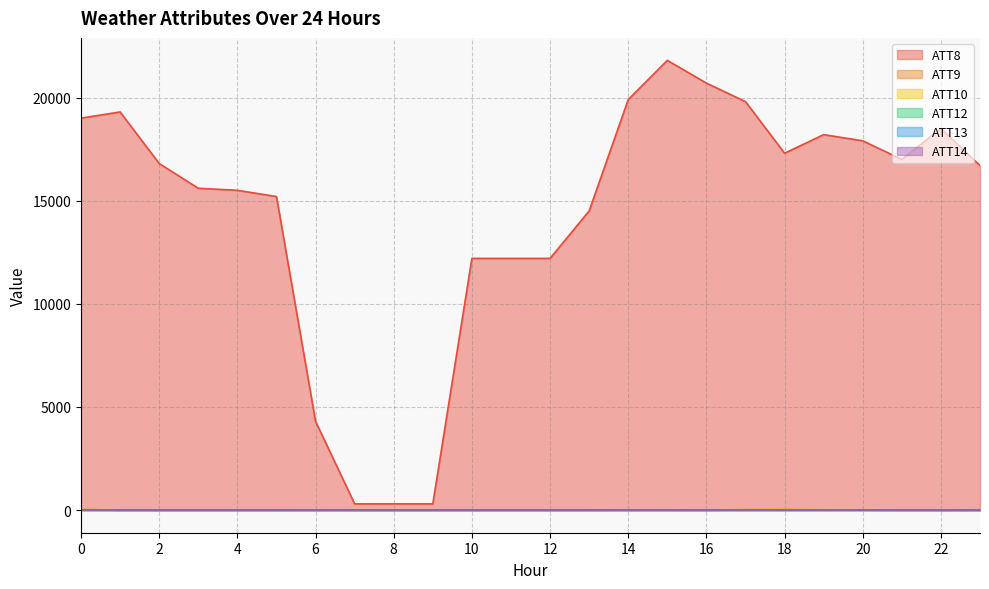

Where is the first local minimum for ATT8?

18